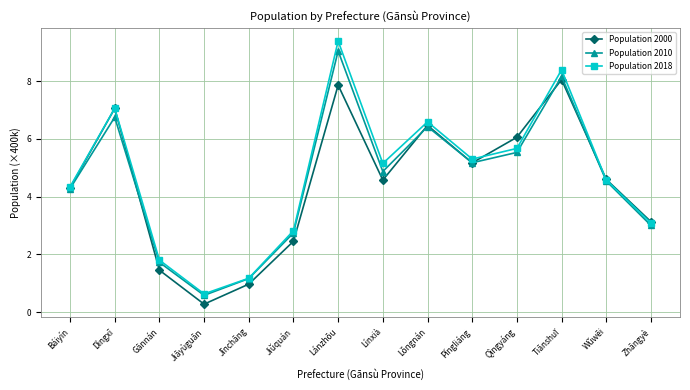

What is the difference between the highest and lowest values at Lánzhōu?

1.5